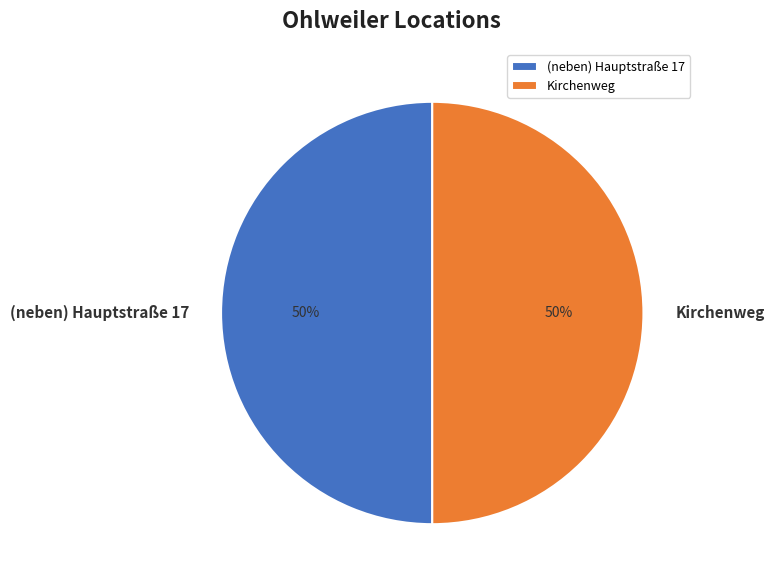

Combined, do (neben) Hauptstraße 17 and Kirchenweg account for over 50%?

Yes